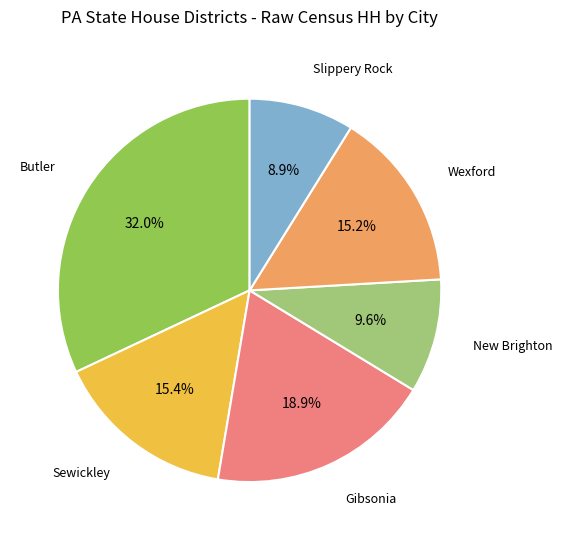

To the nearest percent, what percentage of the pie is Wexford?

15%